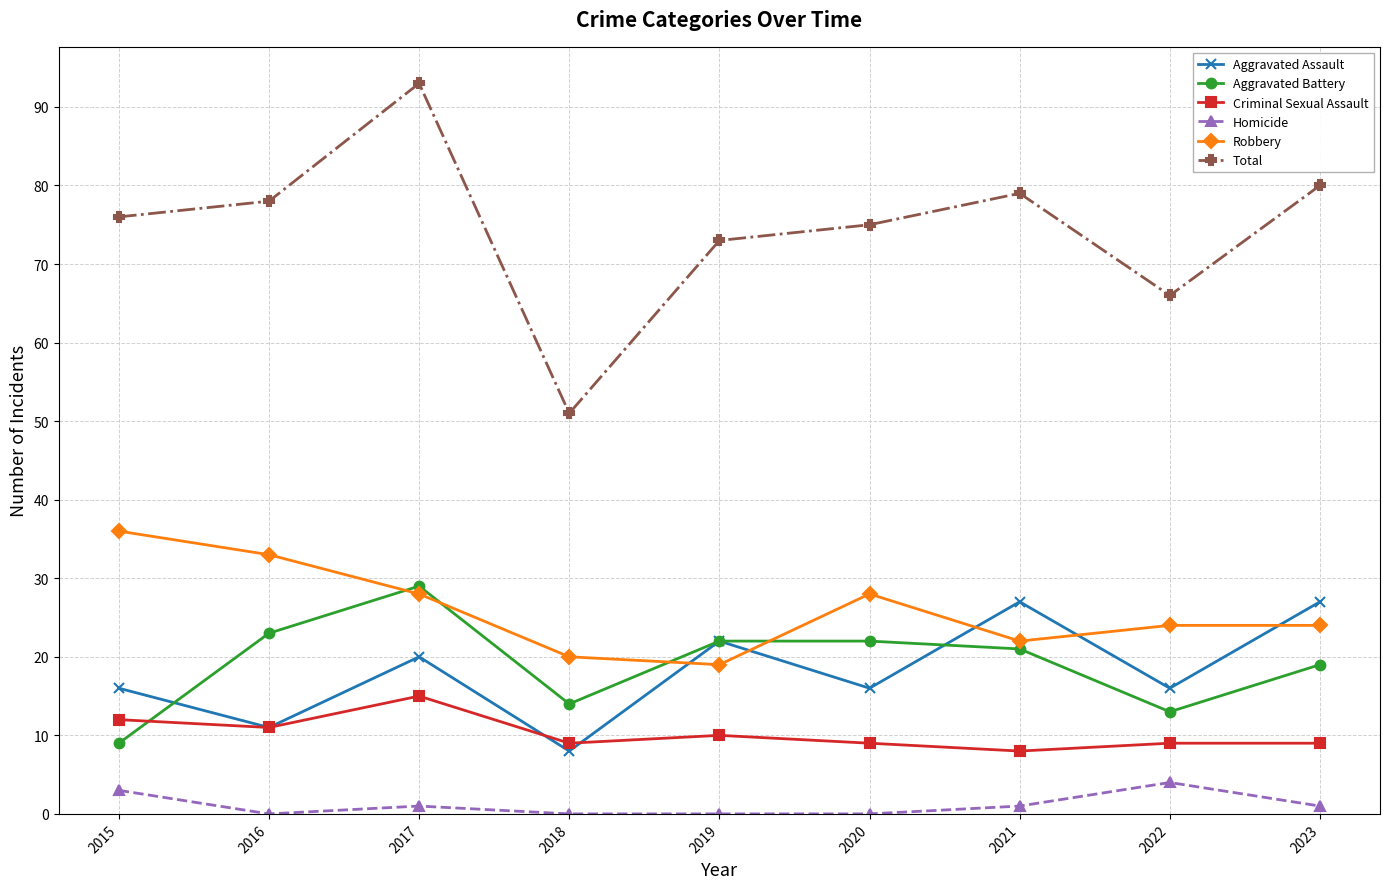

Rank the series by their maximum value, from highest to lowest.

Total, Robbery, Aggravated Battery, Aggravated Assault, Criminal Sexual Assault, Homicide